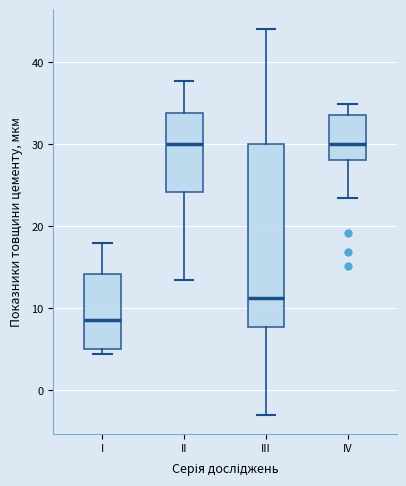

Where does the median line of the box for III sit on the y-axis? The values are not printed on the chart, so give them approximately, as read against the axis.

11